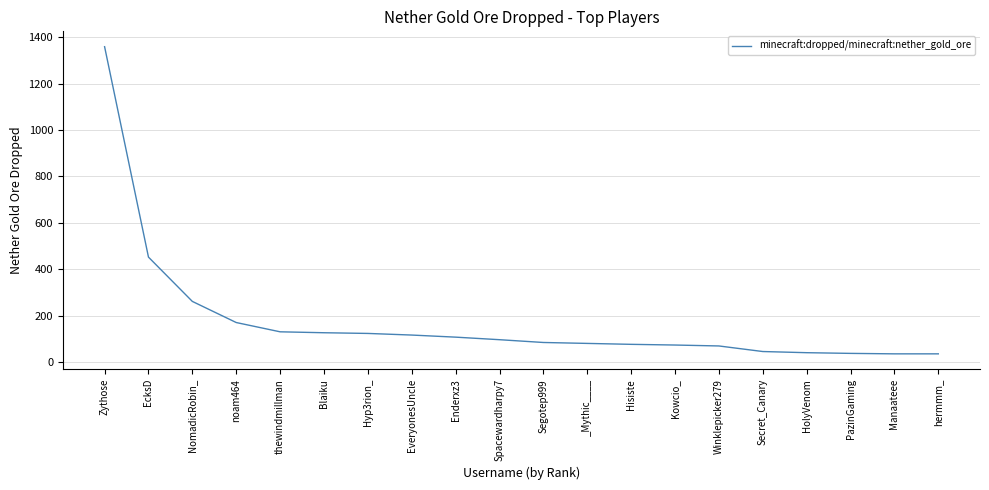

What is the greatest value displayed?

1359